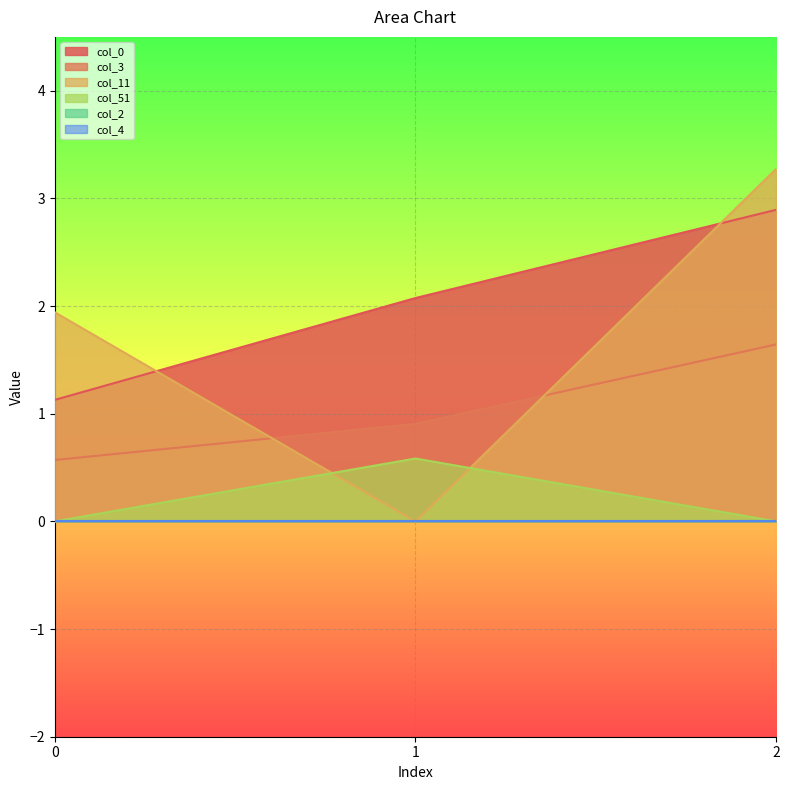

What is the value of the col_3 point at the 2nd from the left?

0.9